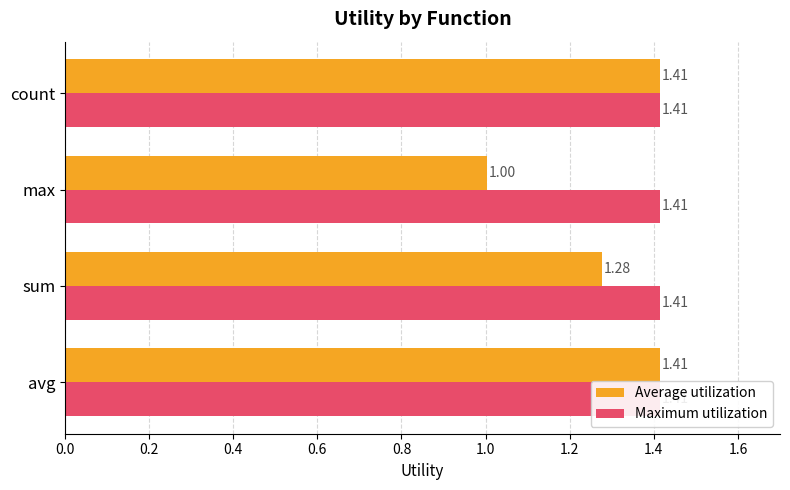

What is the value of the Average utilization bar at the 1st from the left?

1.4